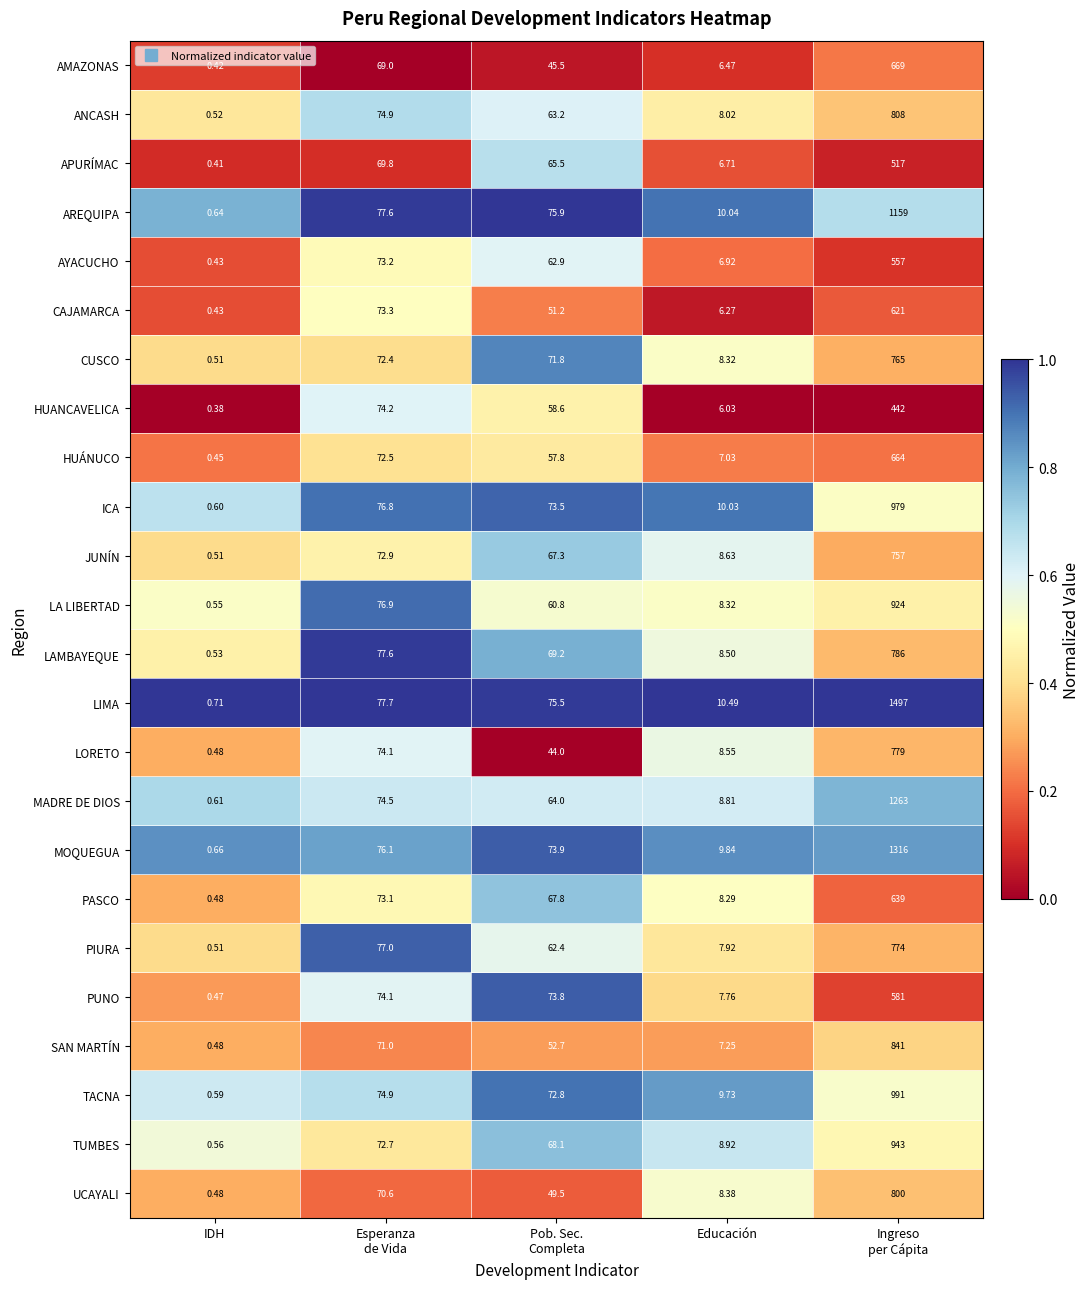

What is the greatest value displayed?

1497.0